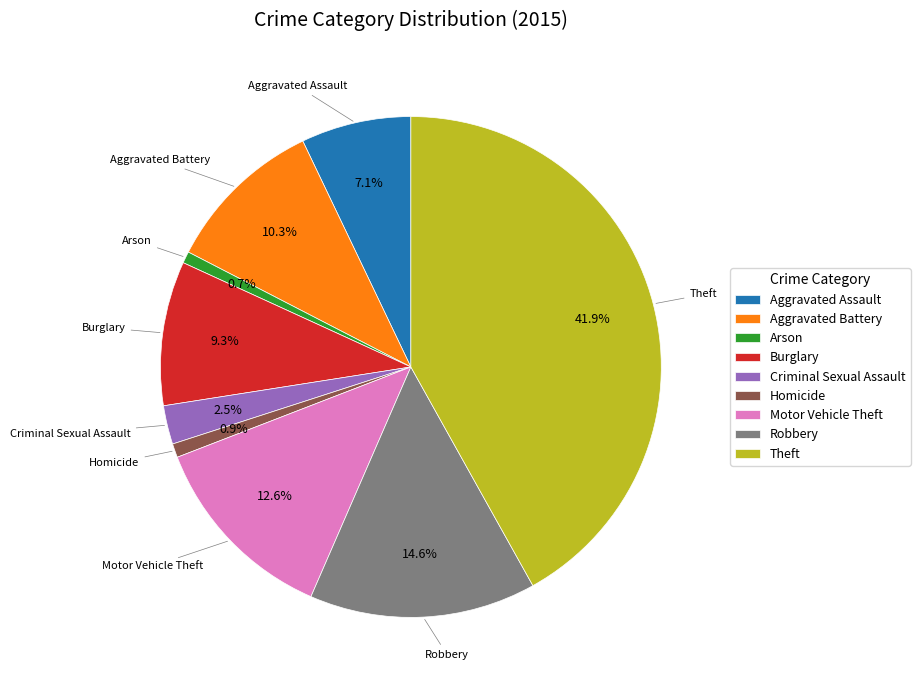

What portion of the pie excludes Burglary?

90.7%